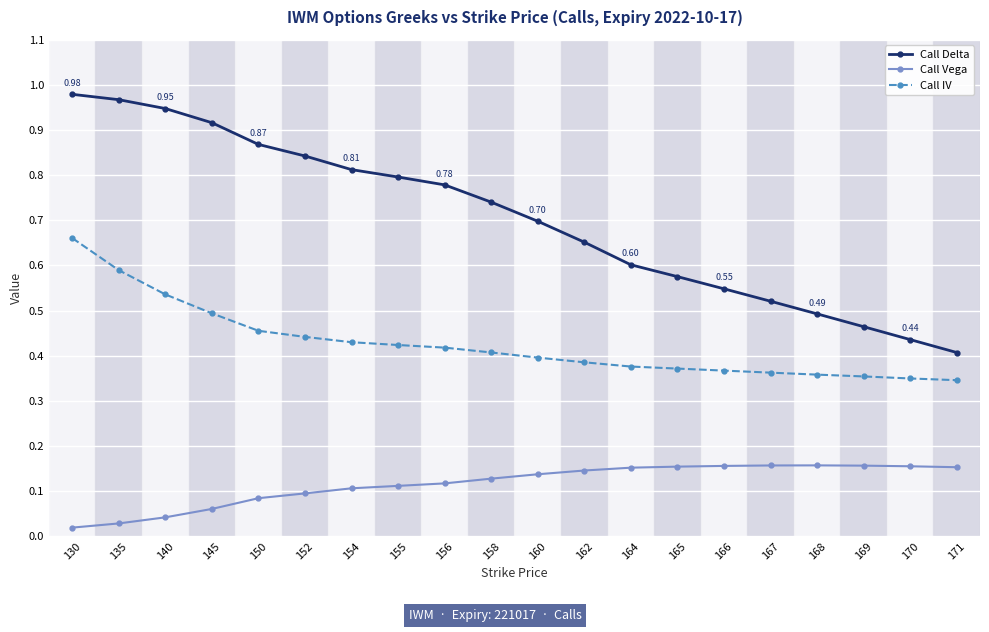

What is the total value across all series at 156?

1.3